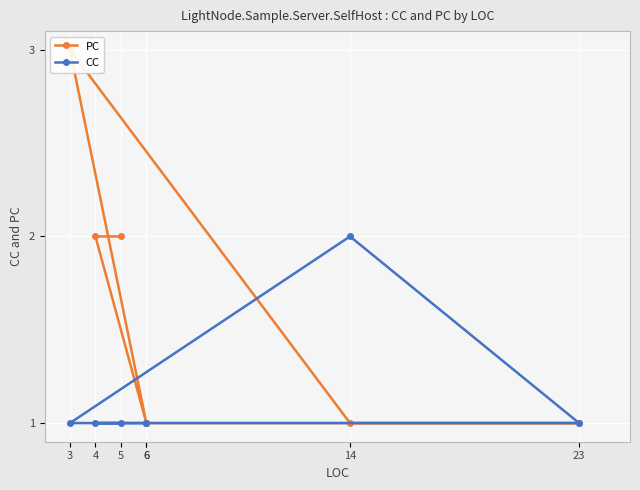

Rank the series at 5 from lowest to highest value.

CC, PC